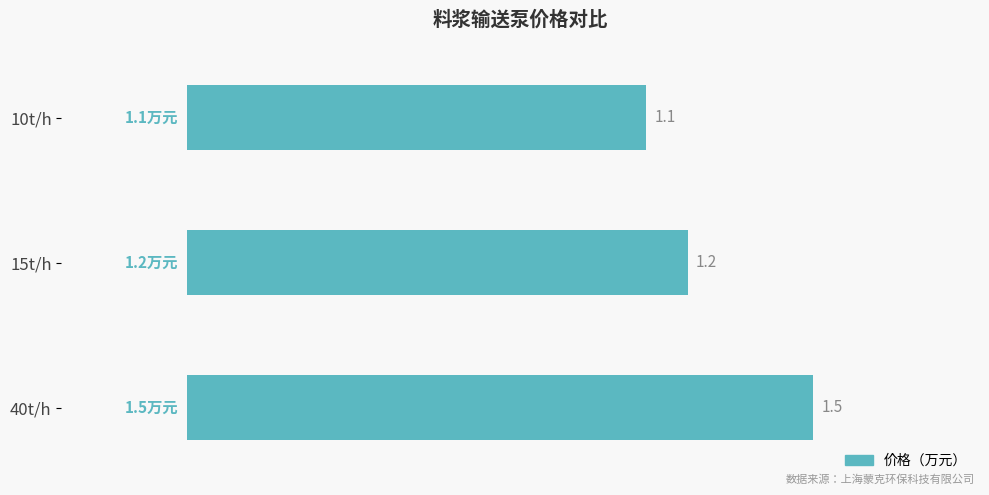

How many bars are there in total?

3